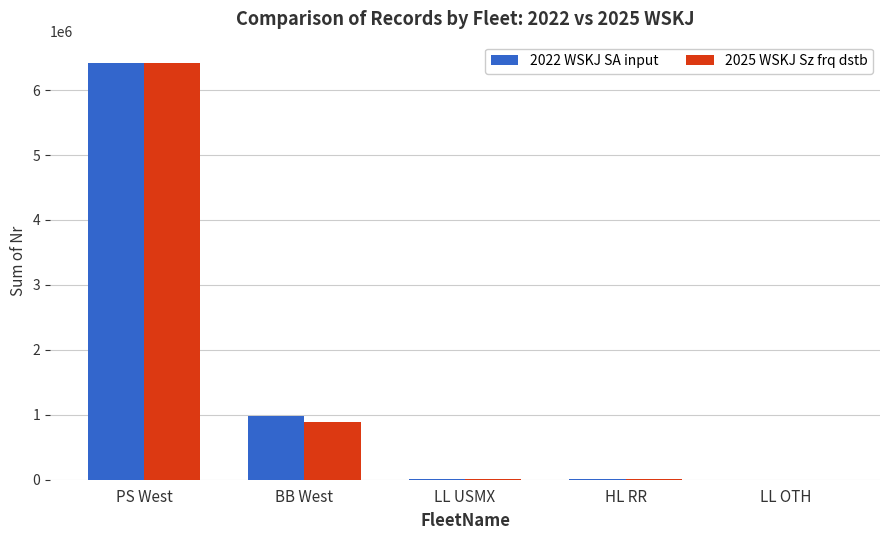

Is the value of 2022 WSKJ SA input at LL OTH greater than the value of 2025 WSKJ Sz frq dstb at BB West?

No